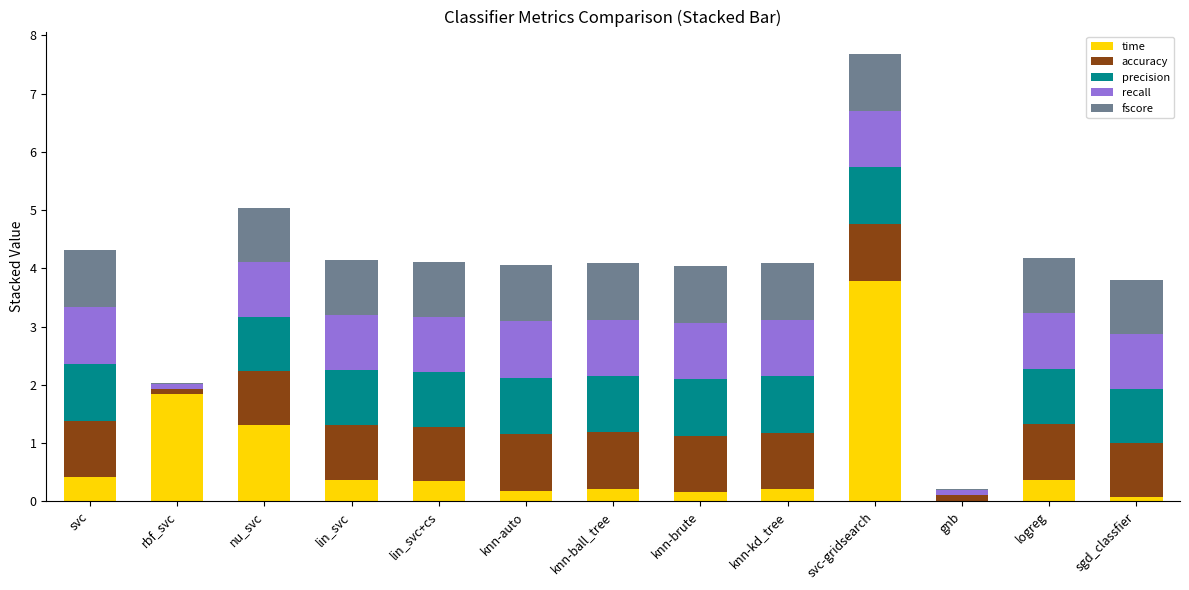

What is the total value across all series at nu_svc?

5.0